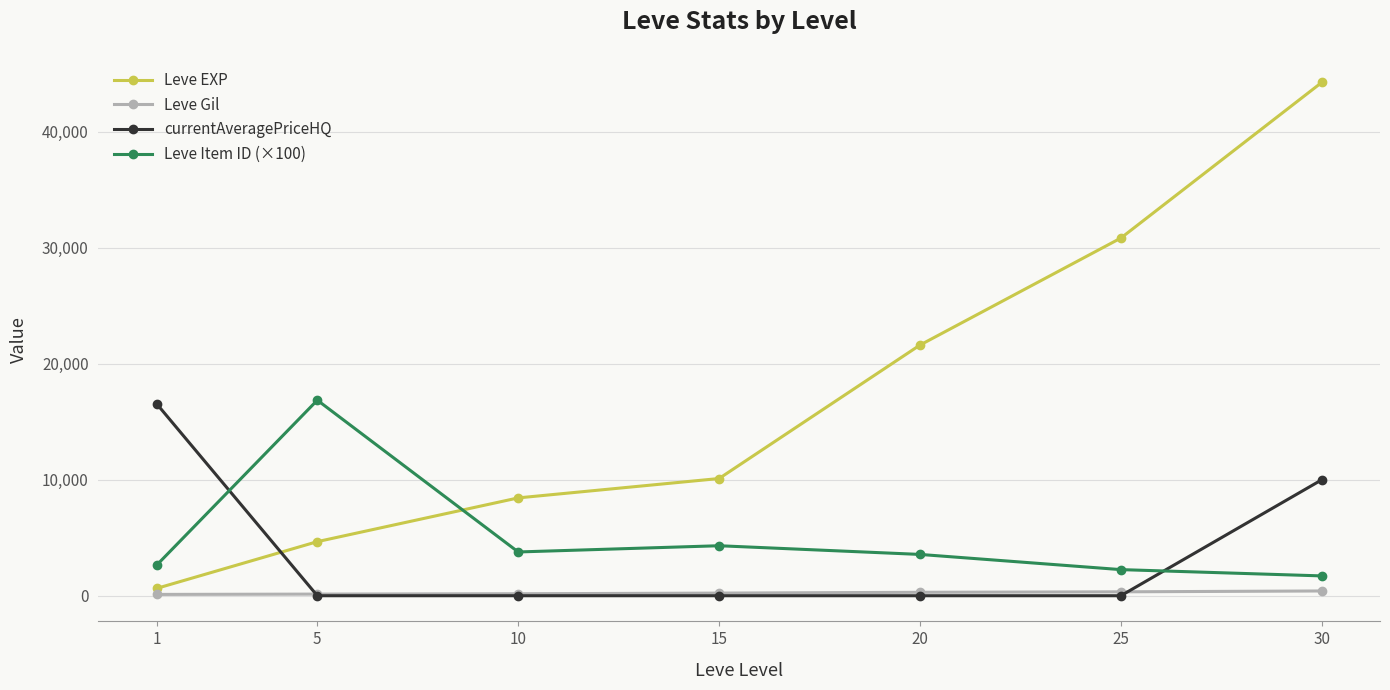

What is the difference between the Leve EXP values at 10 and 1?

7800